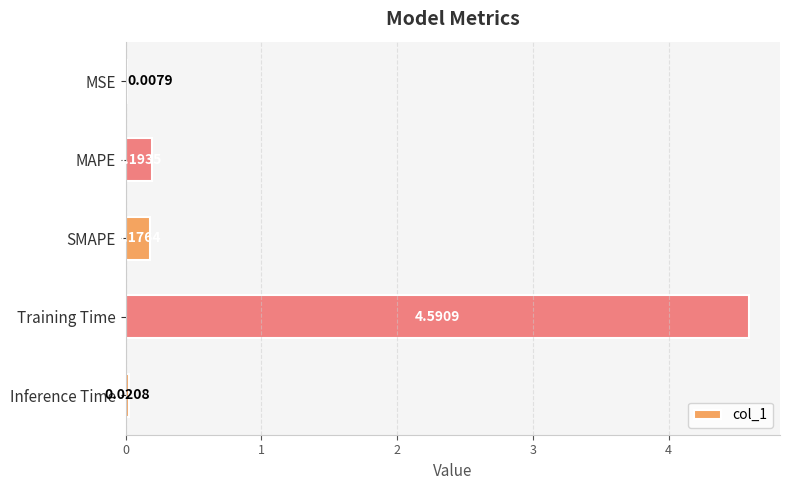

What is the average value?

1.0